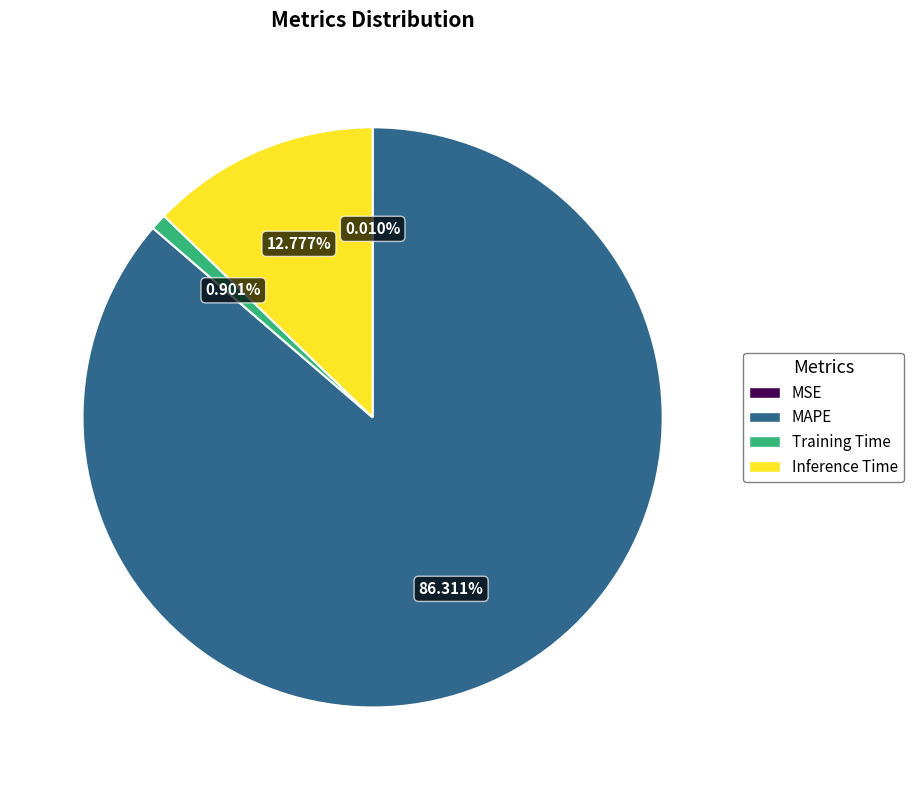

Is the sum of Training Time and Inference Time greater than half?

No